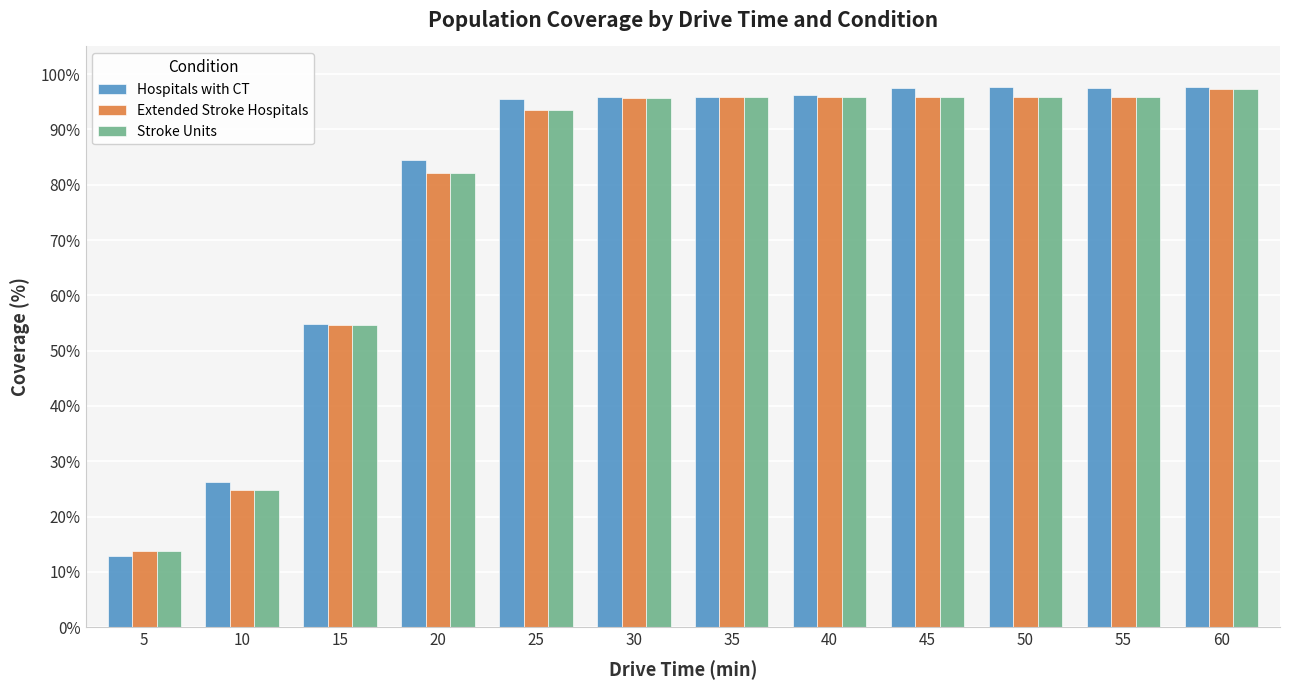

How many values in the Hospitals with CT series exceed 95?

8